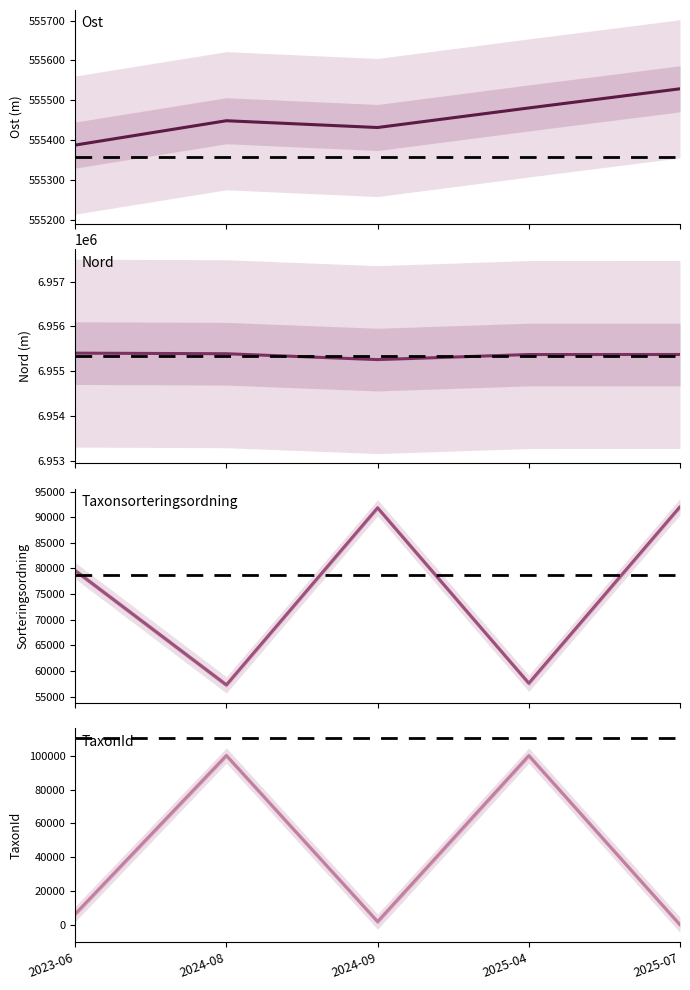

What is the average value of the Nord series?

6955362